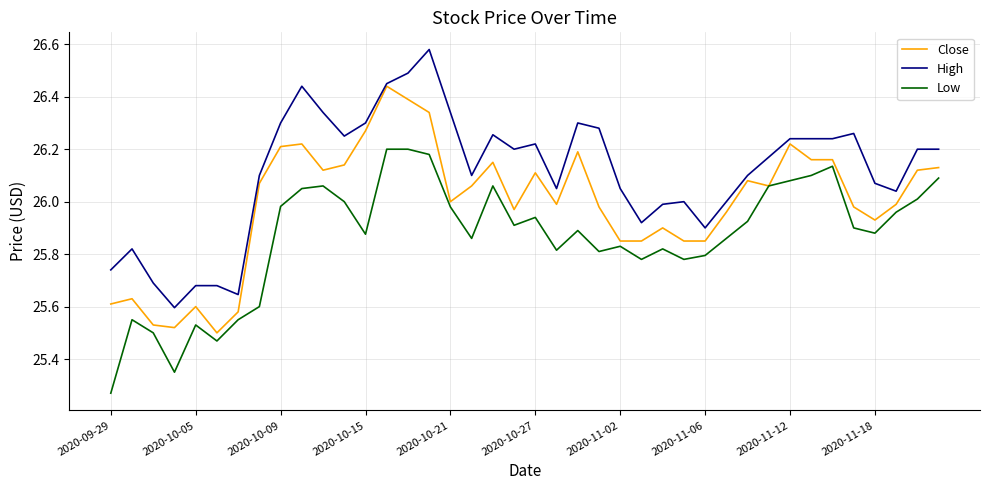

True or false: Low and High cross at least once.

False